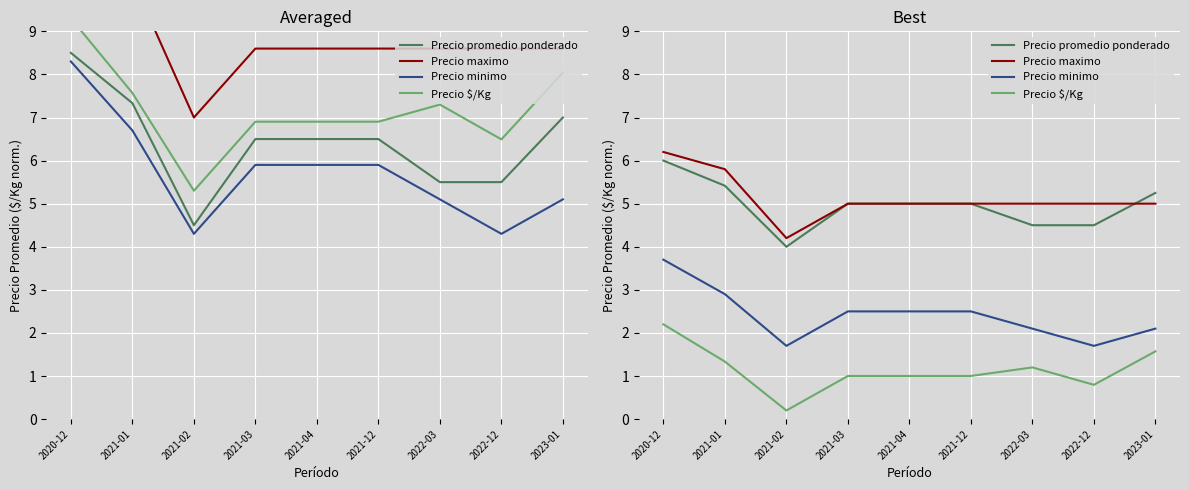

How many interior local valleys does the Precio maximo series have?

1